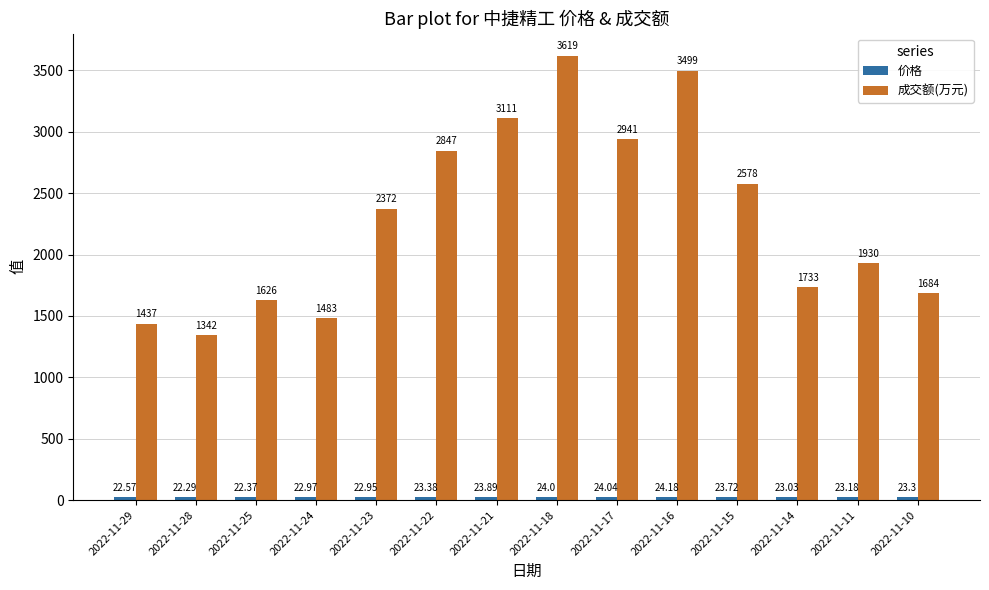

Rank the categories by 成交额(万元) value from lowest to highest.

2022-11-28, 2022-11-29, 2022-11-24, 2022-11-25, 2022-11-10, 2022-11-14, 2022-11-11, 2022-11-23, 2022-11-15, 2022-11-22, 2022-11-17, 2022-11-21, 2022-11-16, 2022-11-18